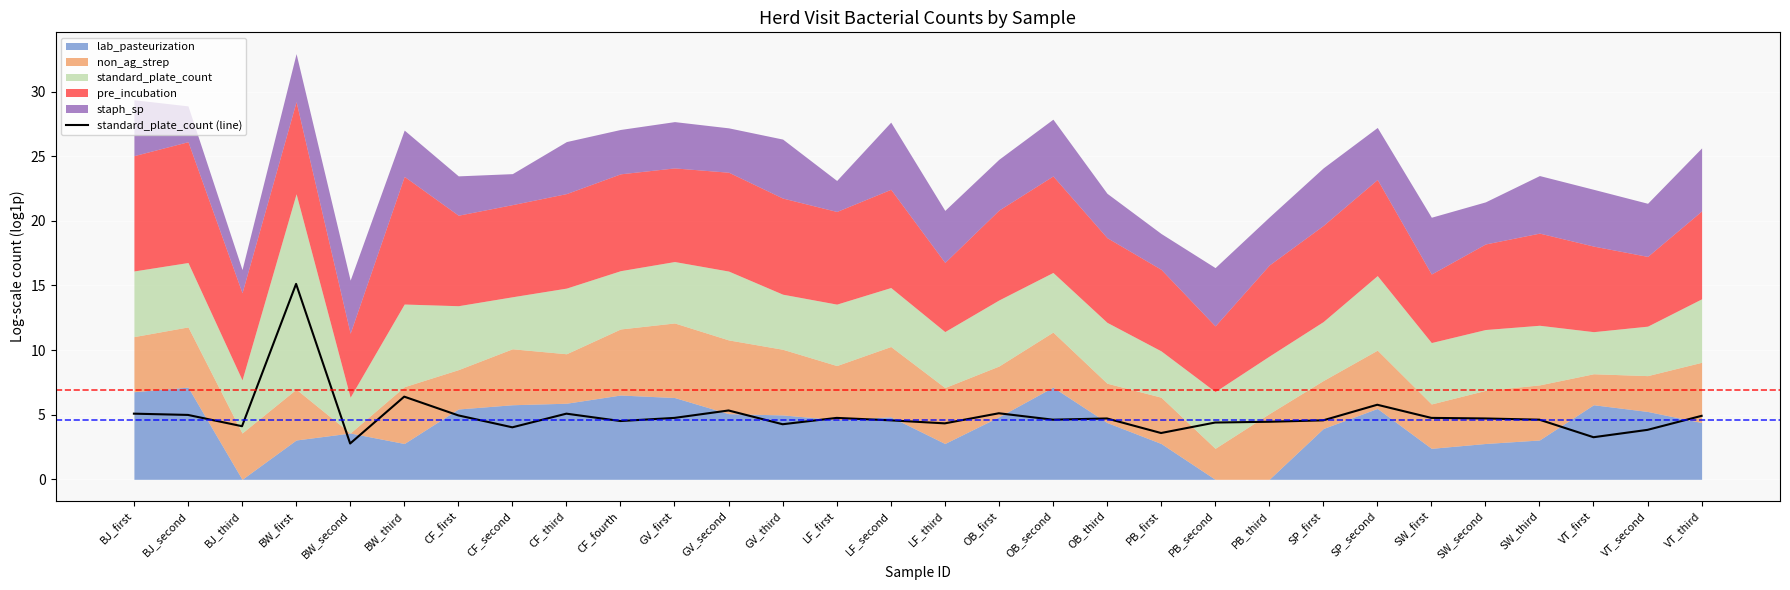

The chart shows a value of 5.3 at GV_second. True or false?

True